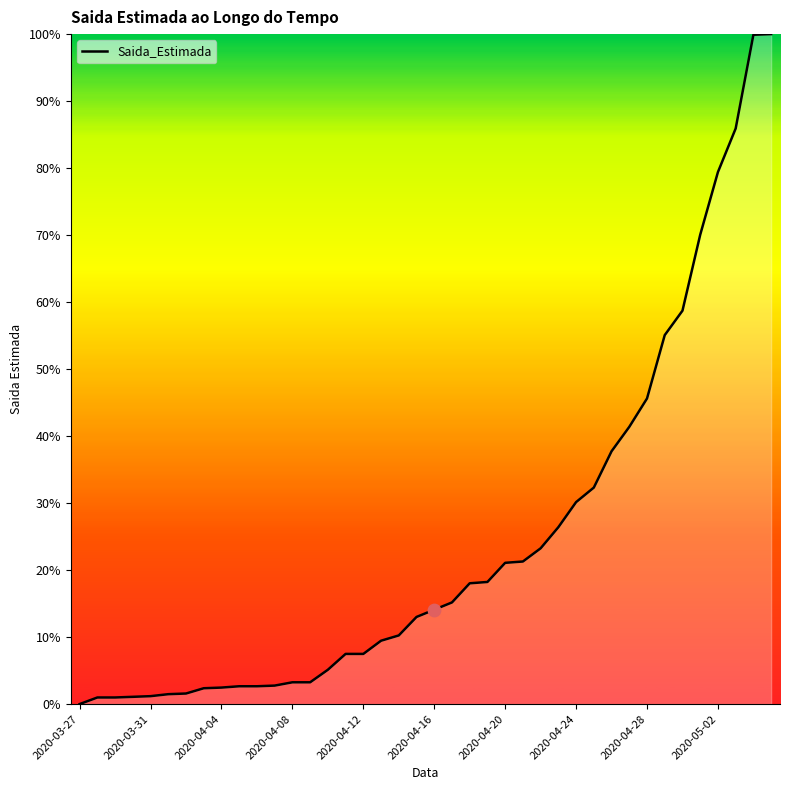

What is the greatest value displayed?

100.0